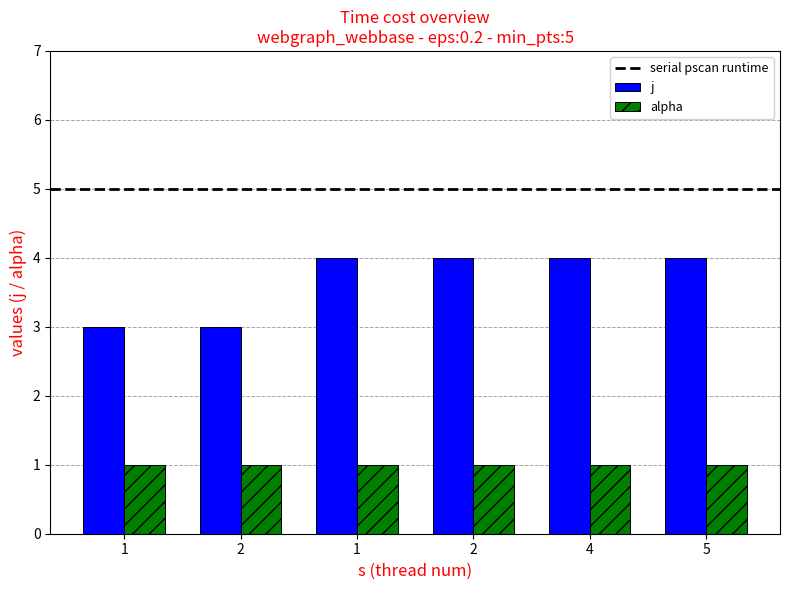

What is the label of the 4th bar from the left?

2